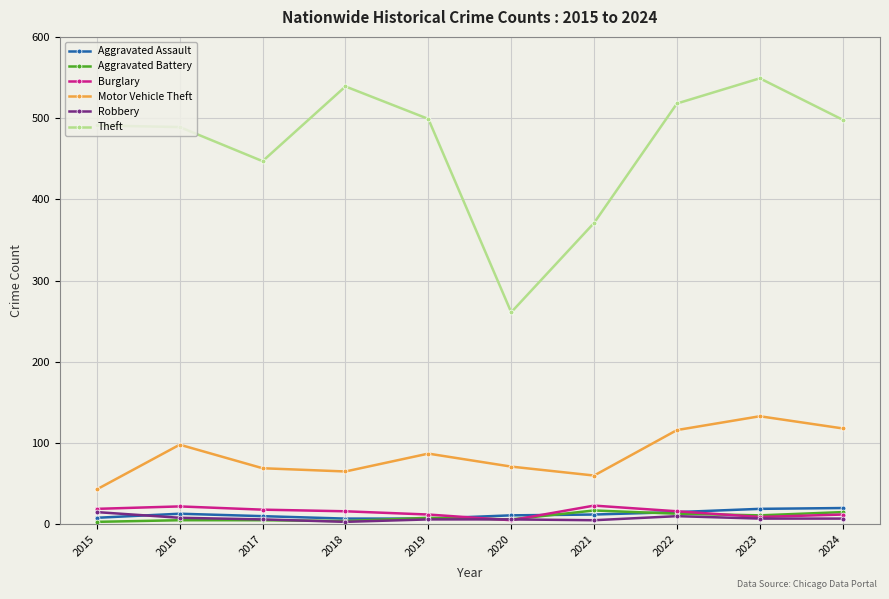

Which series has the largest range (max minus min)?

Theft